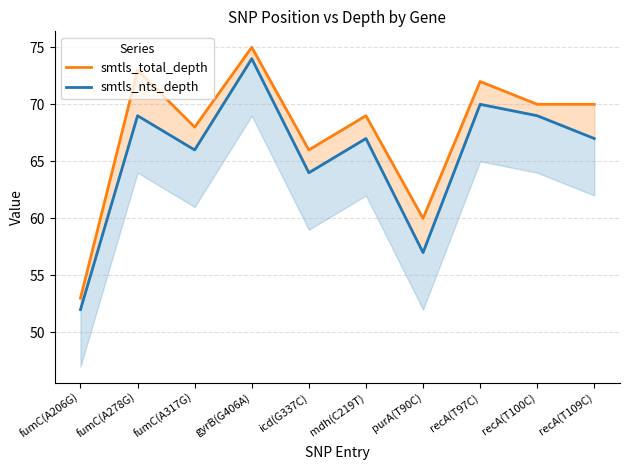

Is it true that smtls_nts_depth equals 94 at recA(T97C)?

False